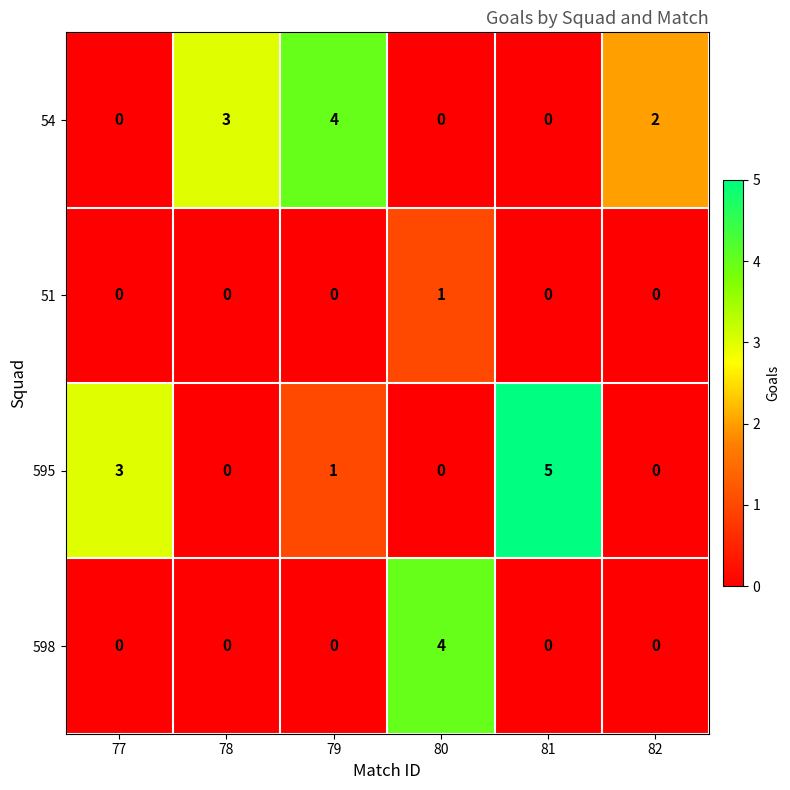

Which series has the largest range (max minus min)?

595